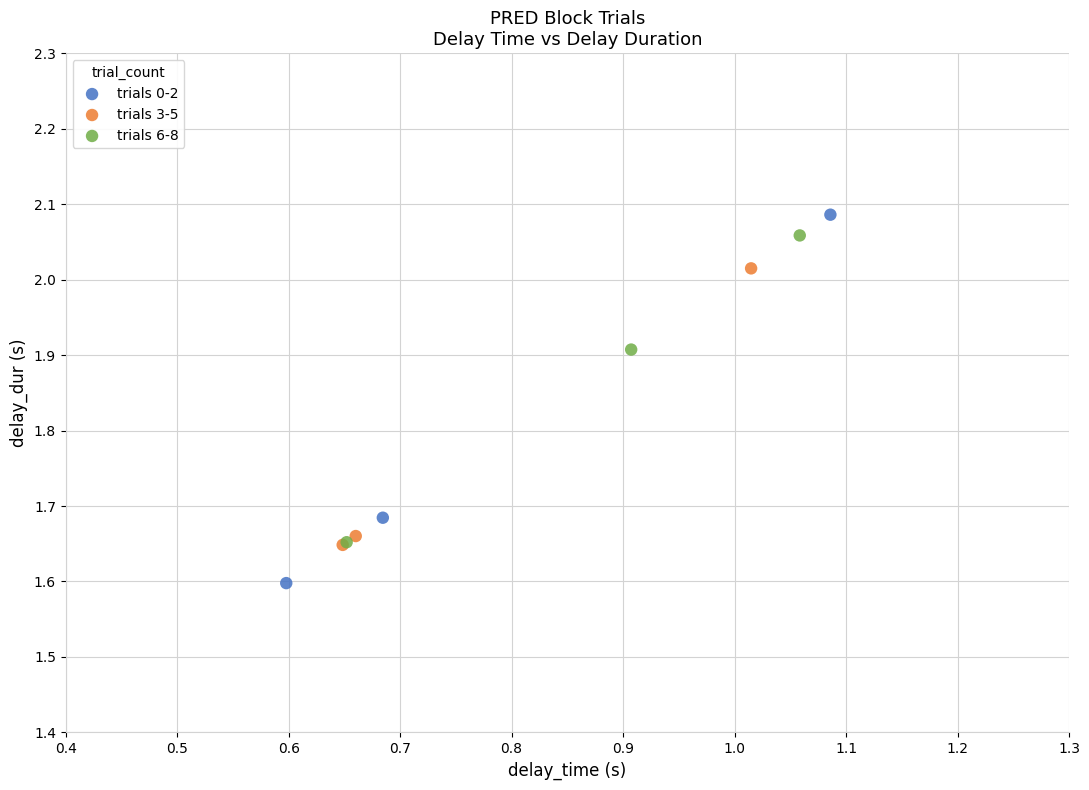

Which series has the largest Y range (max minus min)?

trials 0-2